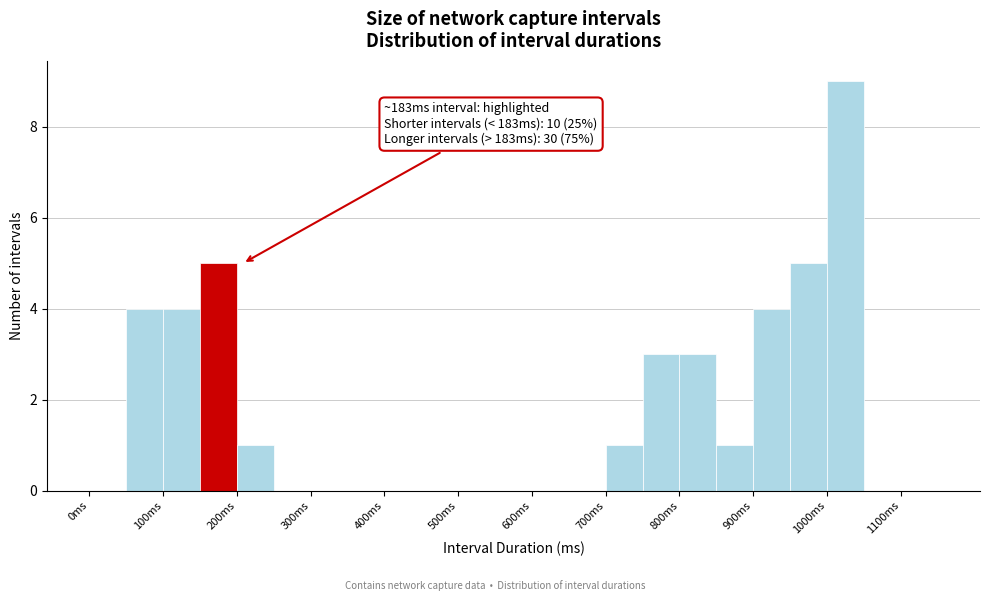

Over which range of the x-axis is the bar tallest?

1000 to 1050